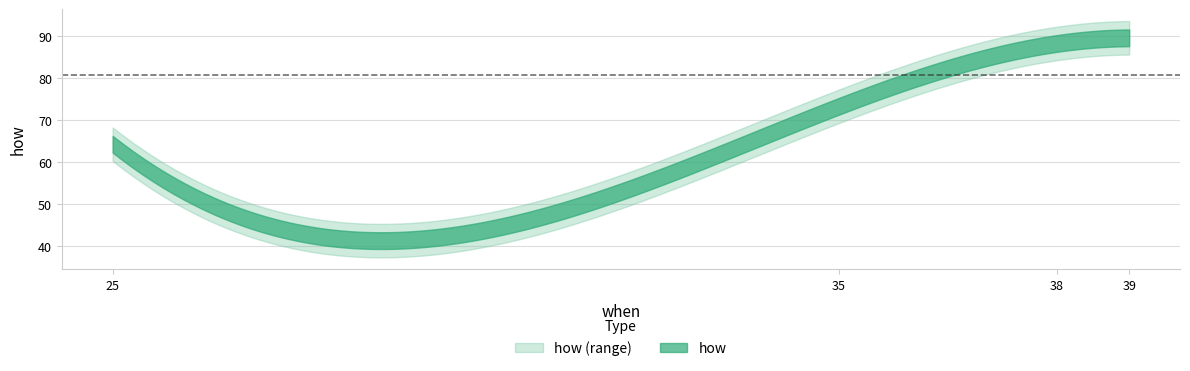

What is the average value?

80.8